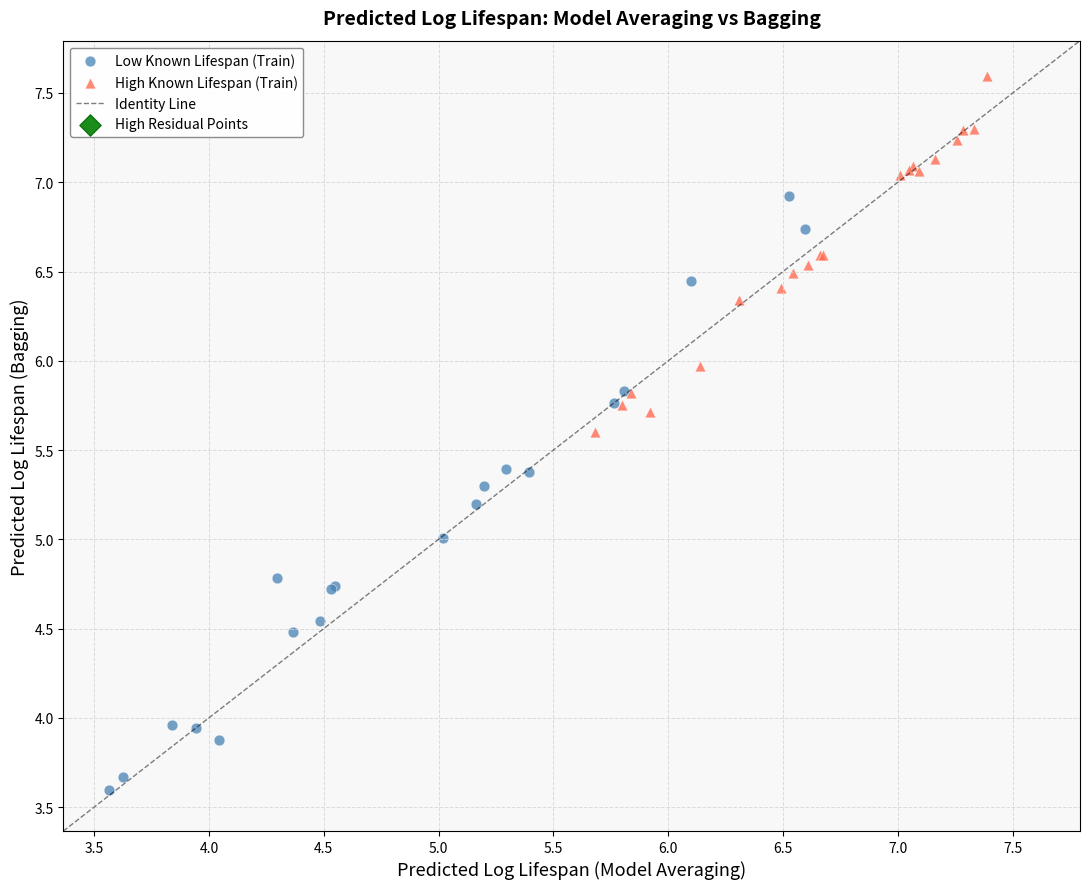

Which series contains the highest Y value?

High Known Lifespan (Train)